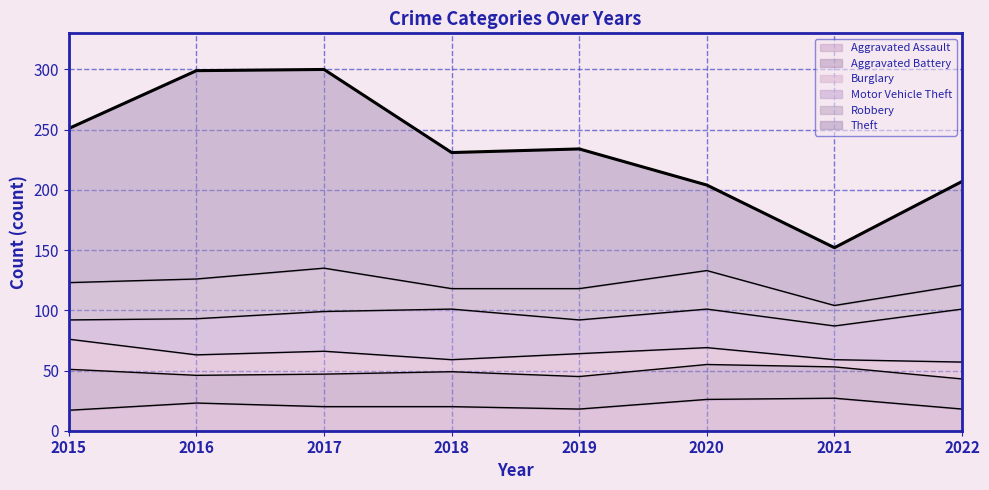

Which series changed the most between 2015 and 2022?

Theft